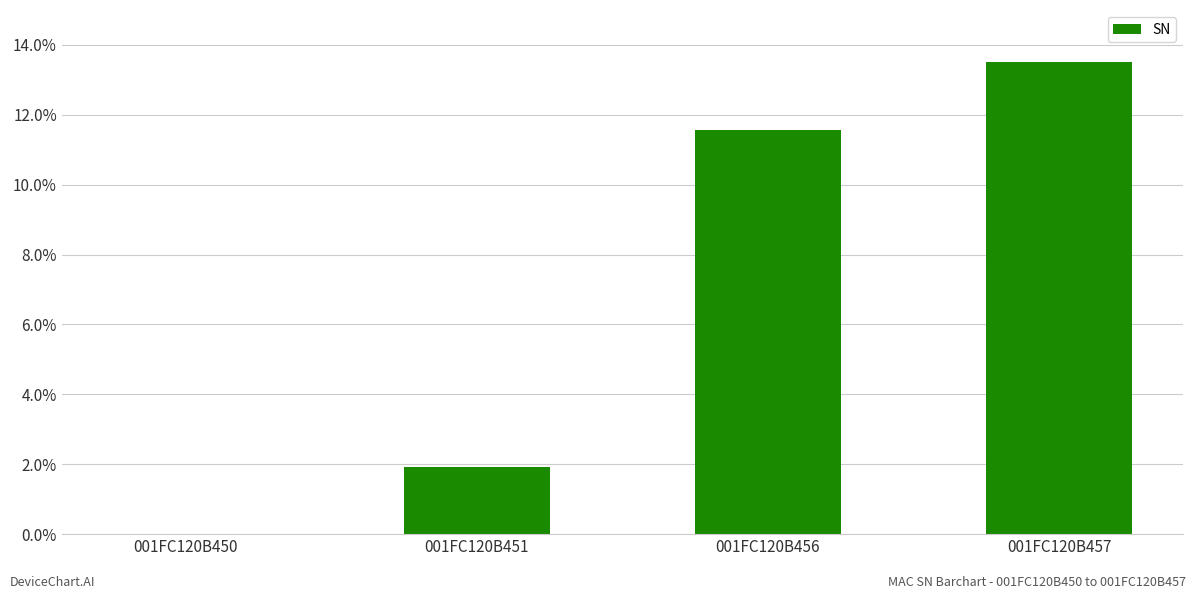

Reading left to right, what are all the values shown in this chart?

0.0	1.9	11.6	13.5